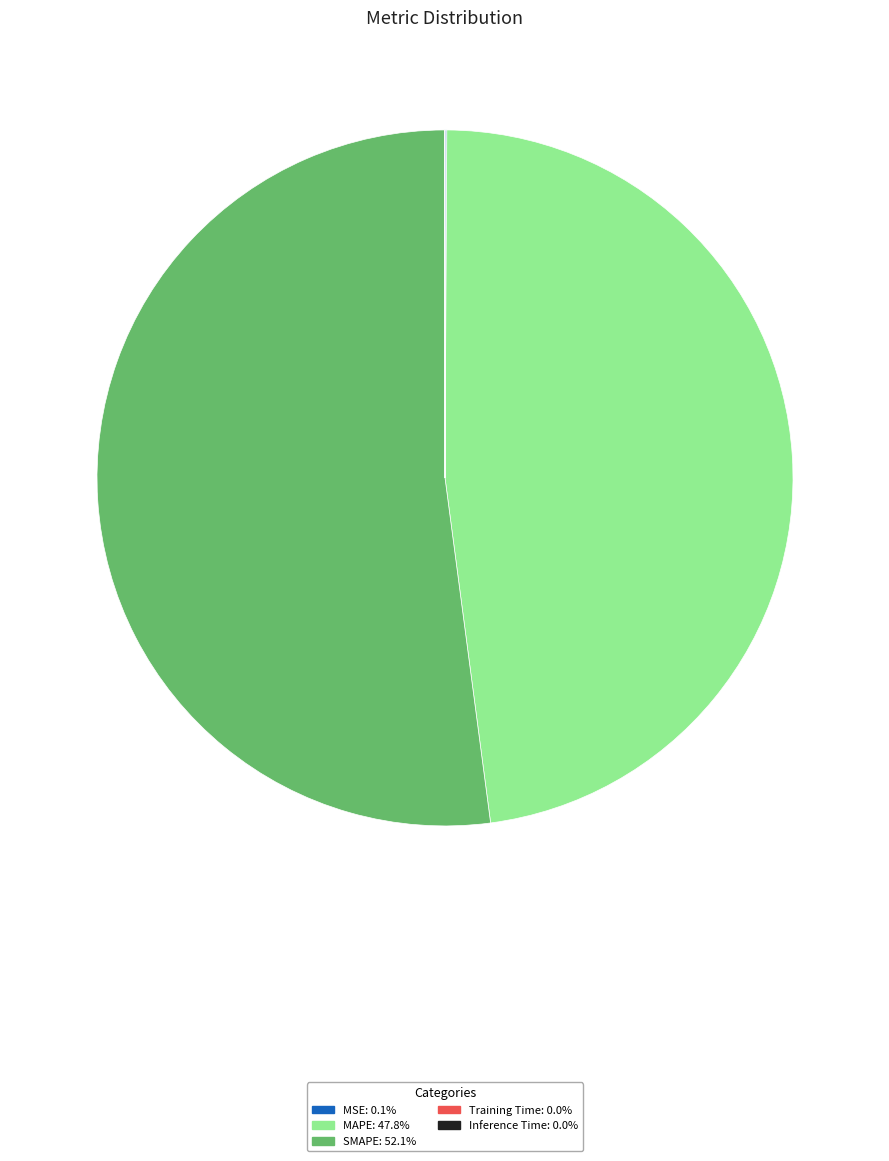

Which category has the biggest portion of the pie?

SMAPE